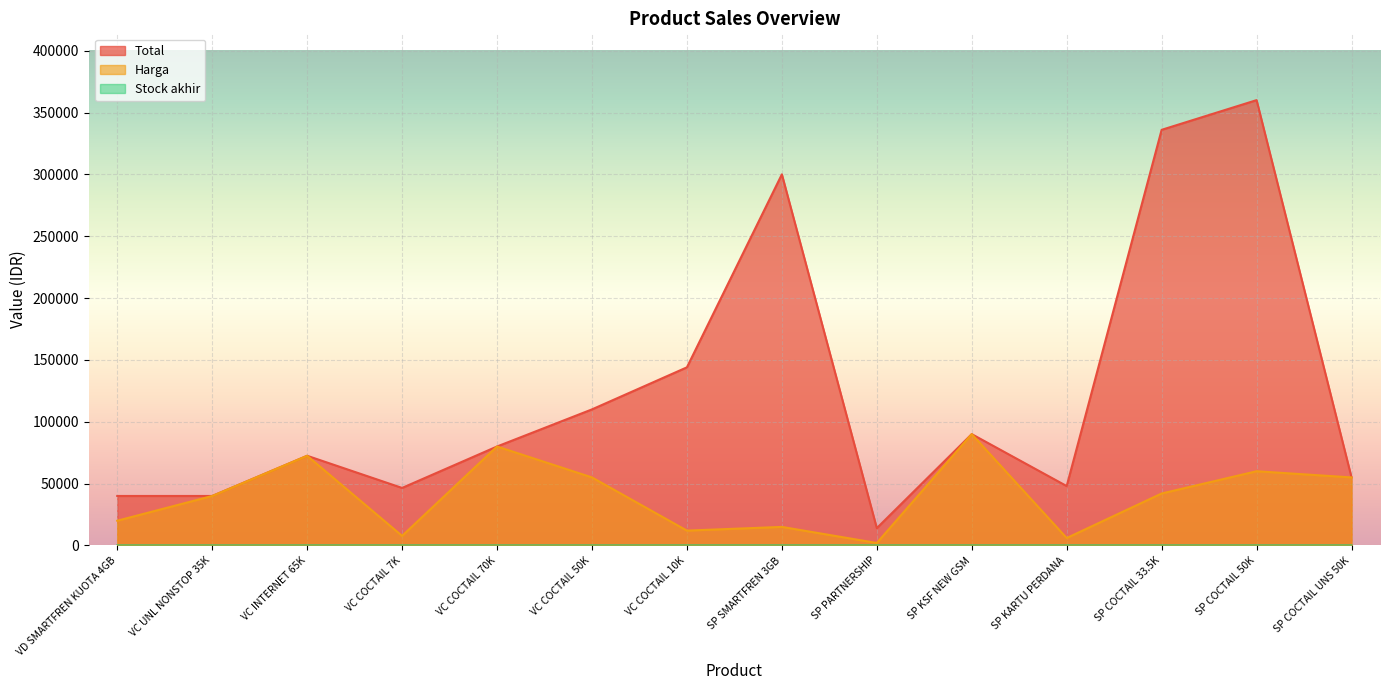

Where is Total nearest to the value 187000?

VC COCTAIL 10K